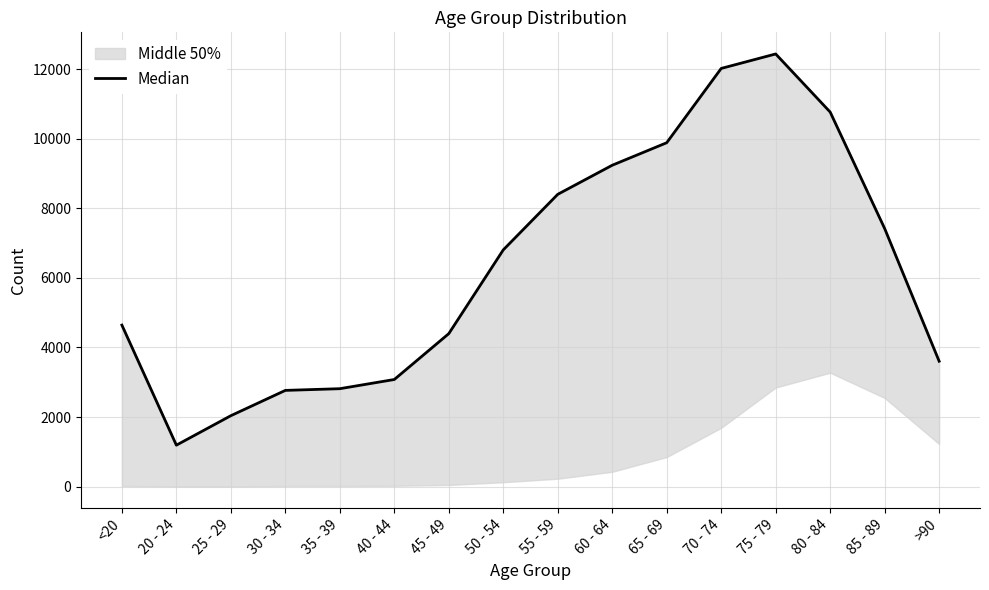

Reading left to right, list all the values displayed in this chart.

4641	1191	2038	2765	2814	3078	4396	6803	8400	9236	9883	12018	12434	10764	7417	3604